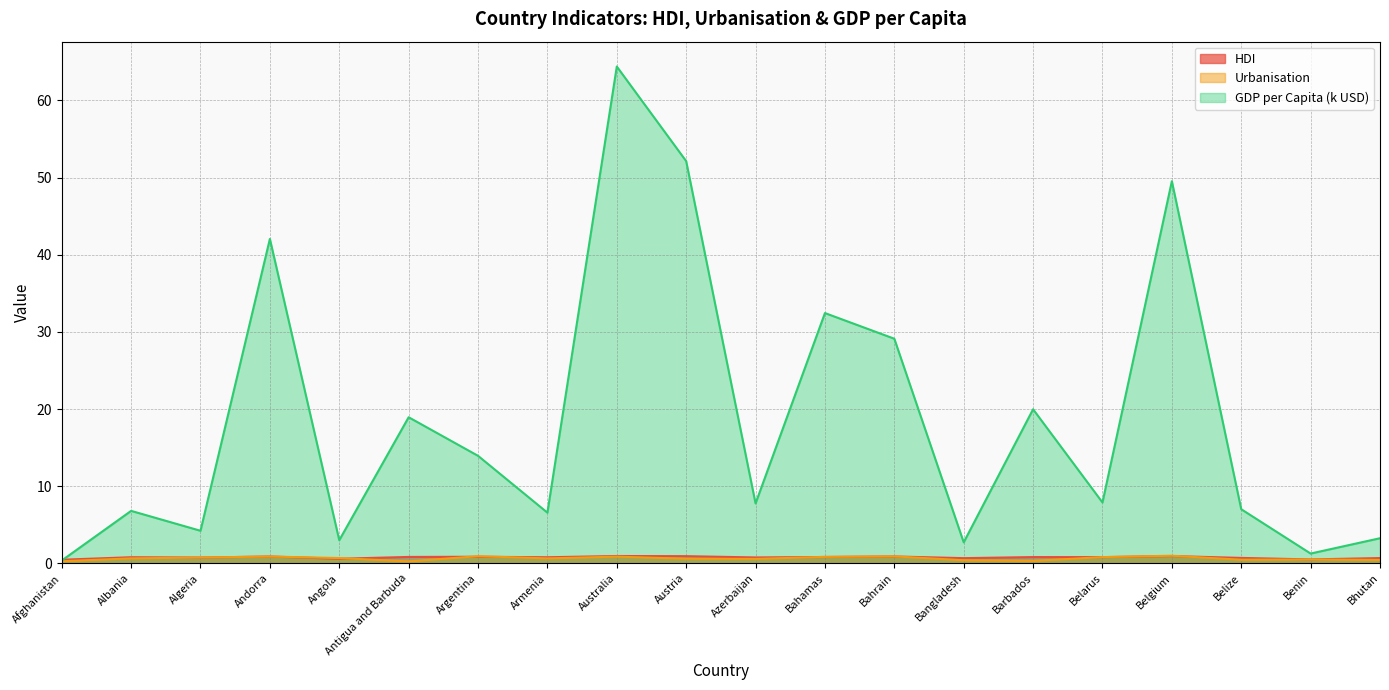

True or false: GDP per Capita (k USD) has a value of 49.5 at Belgium.

True